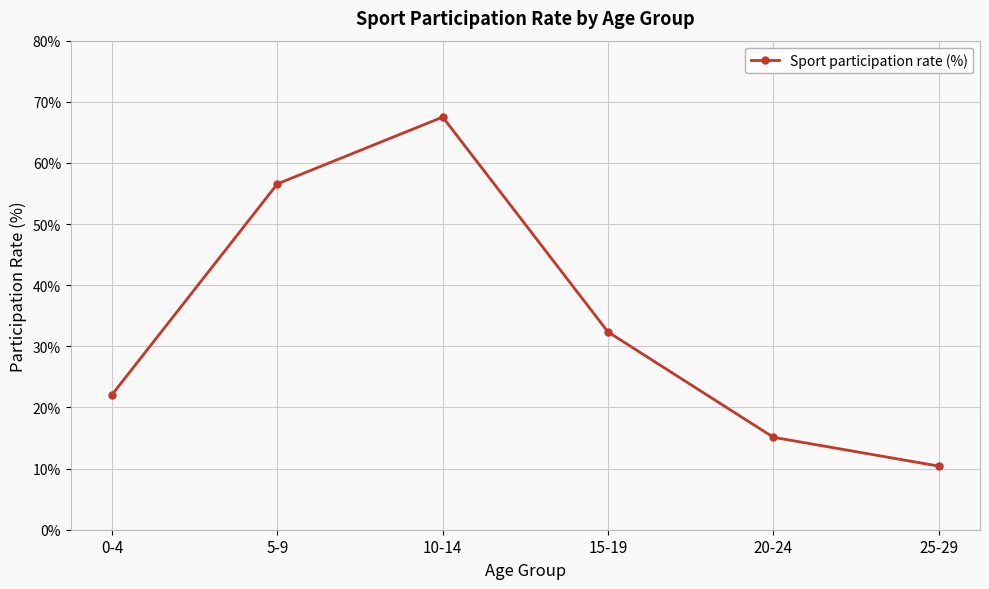

At which label is the value closest to 0?

25-29